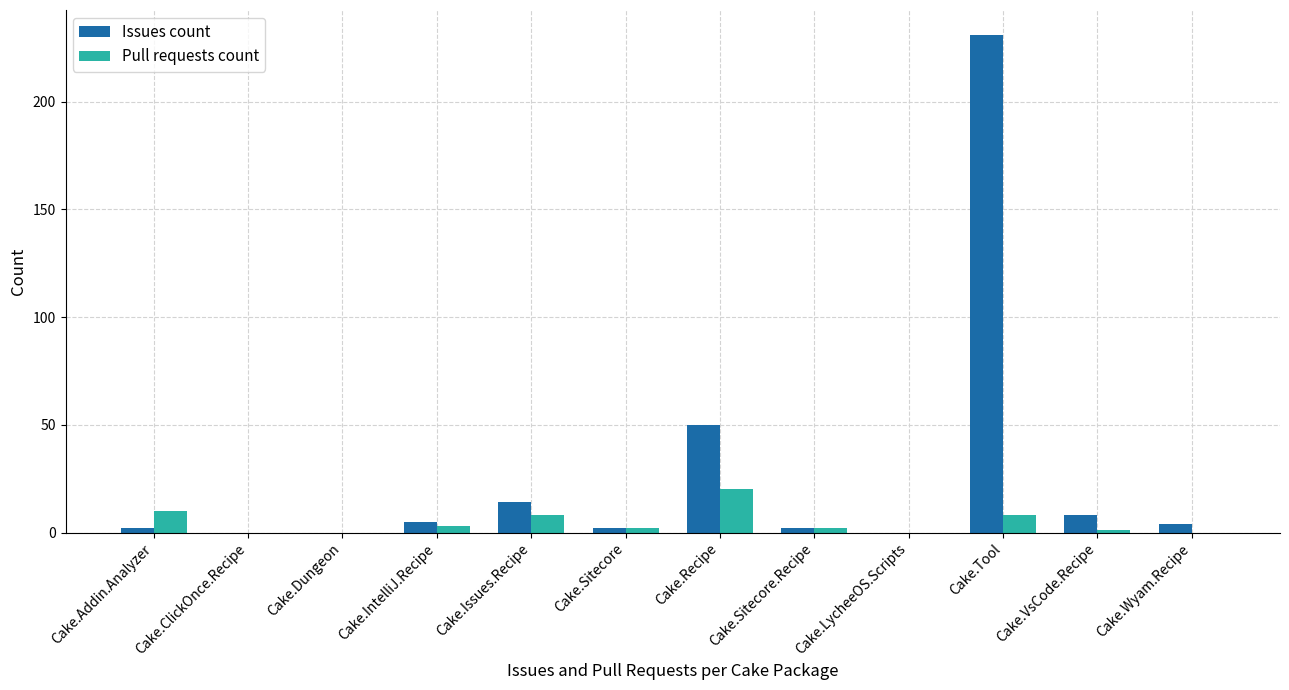

Which category has the highest value in the Pull requests count series?

Cake.Recipe